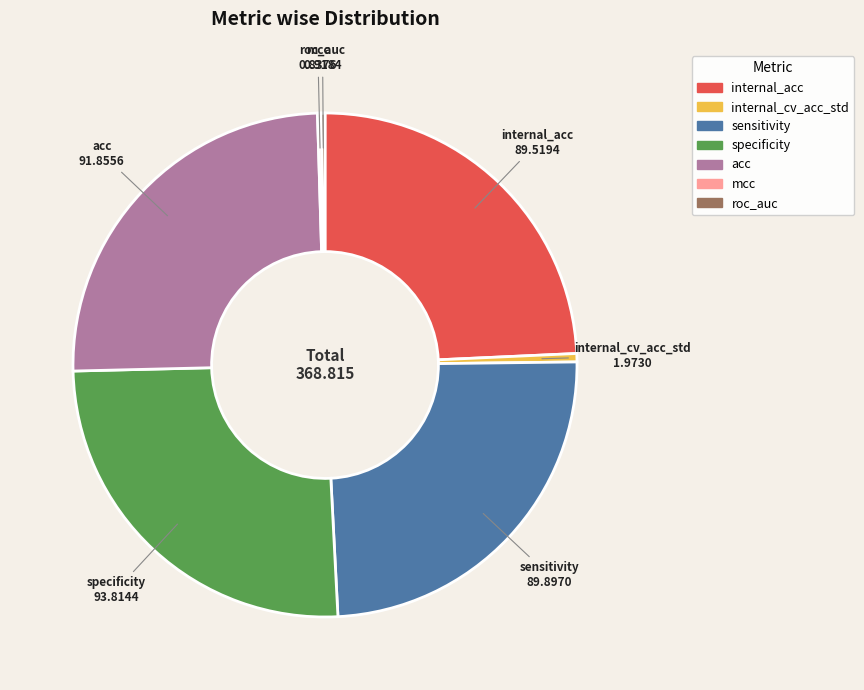

The internal_acc slice represents 24% of the pie. True or false?

True